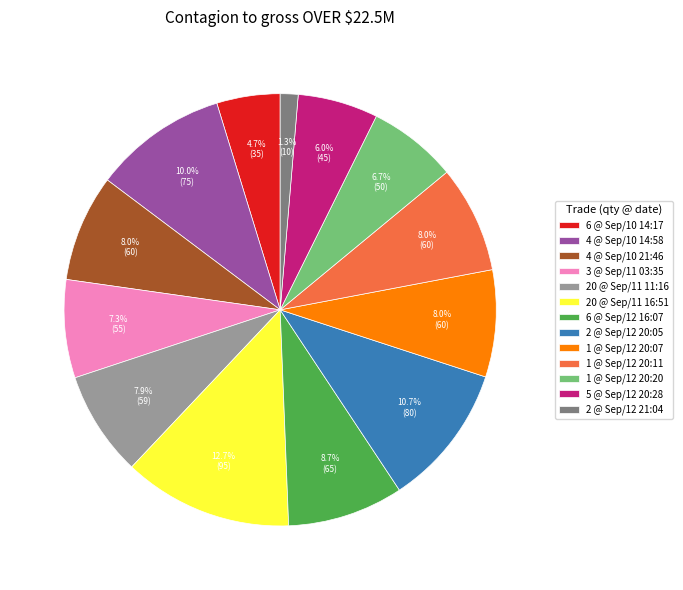

What percentage is the 4 @ Sep/10 21:46 slice, to the nearest percent?

8%